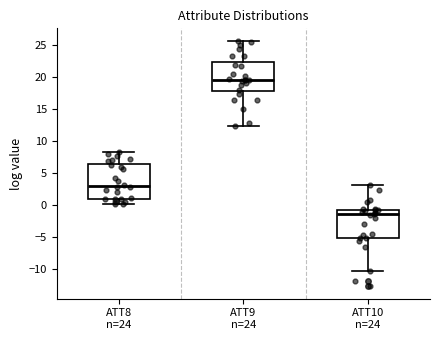

Where is the upper edge of the box for ATT10 n=24 on the y-axis? The values are not printed on the chart, so give them approximately, as read against the axis.

-0.5